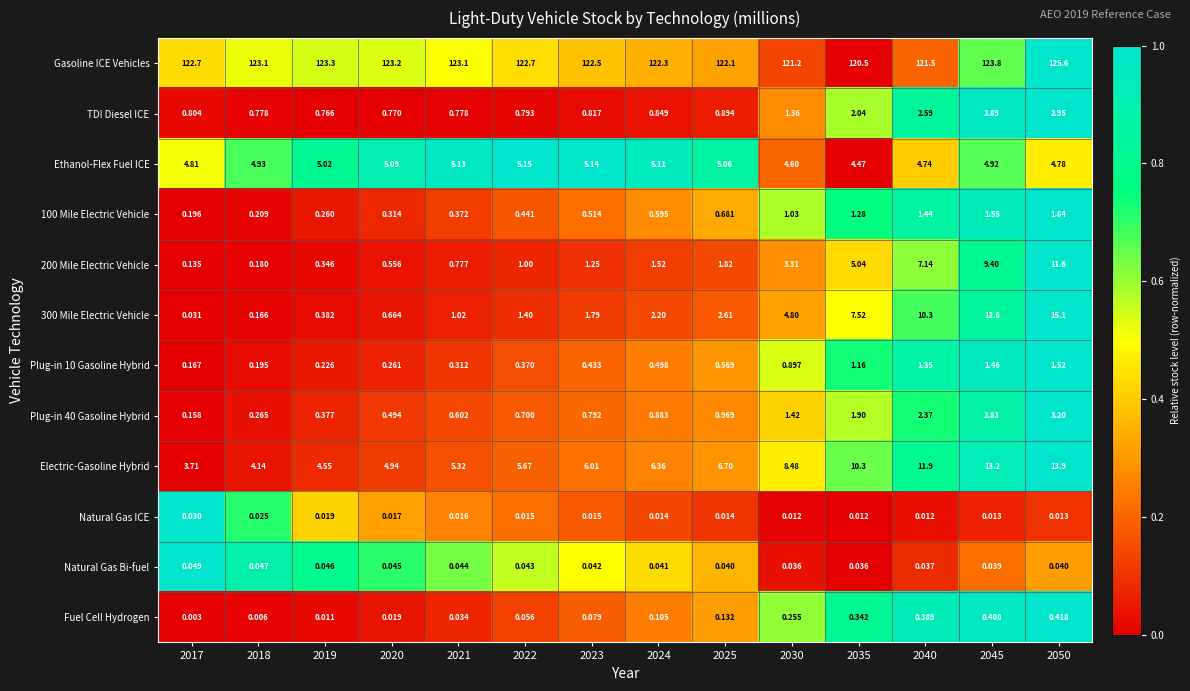

At which category is the sum across all series the highest?

2050